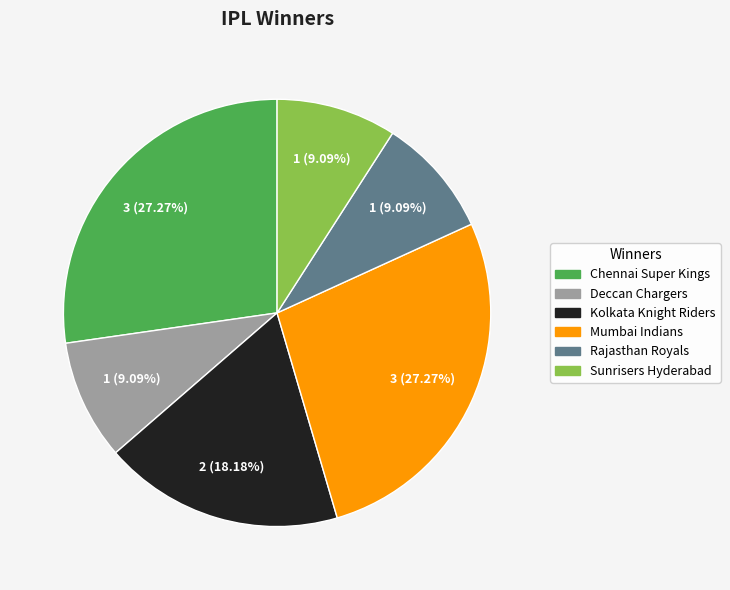

To the nearest percent, what is the difference between the Chennai Super Kings and Deccan Chargers slice percentages?

18%